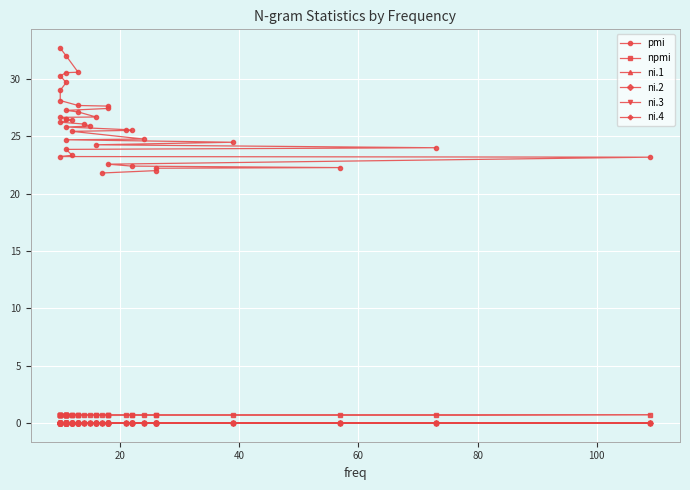

Is the value of npmi at 120 greater than the value of pmi at 34?

No